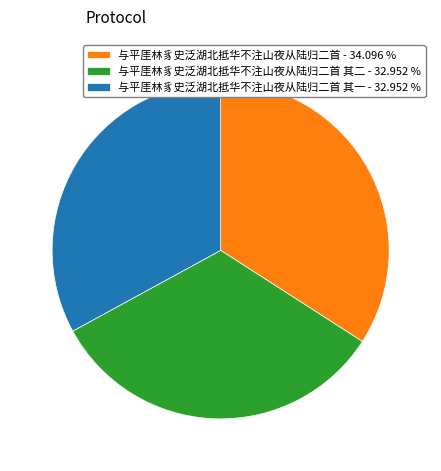

Which category has the biggest portion of the pie?

与平厓林豸史泛湖北抵华不注山夜从陆归二首 - 34.096 %